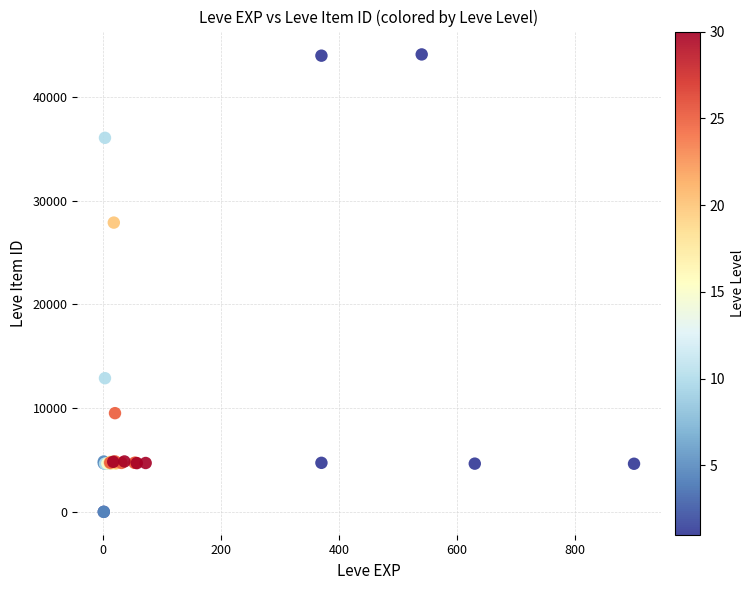

What Y value in the scatter plot is closest to 22048?

27884